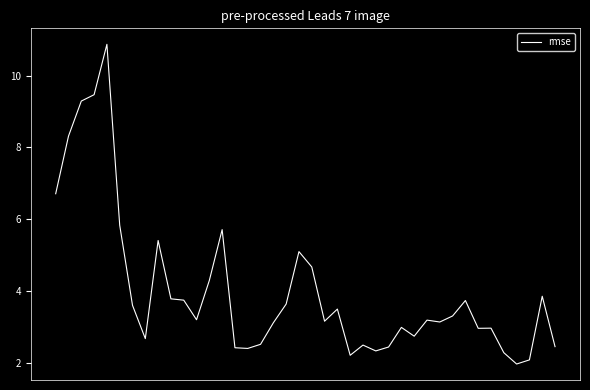

Does the chart have visible grid lines?

No